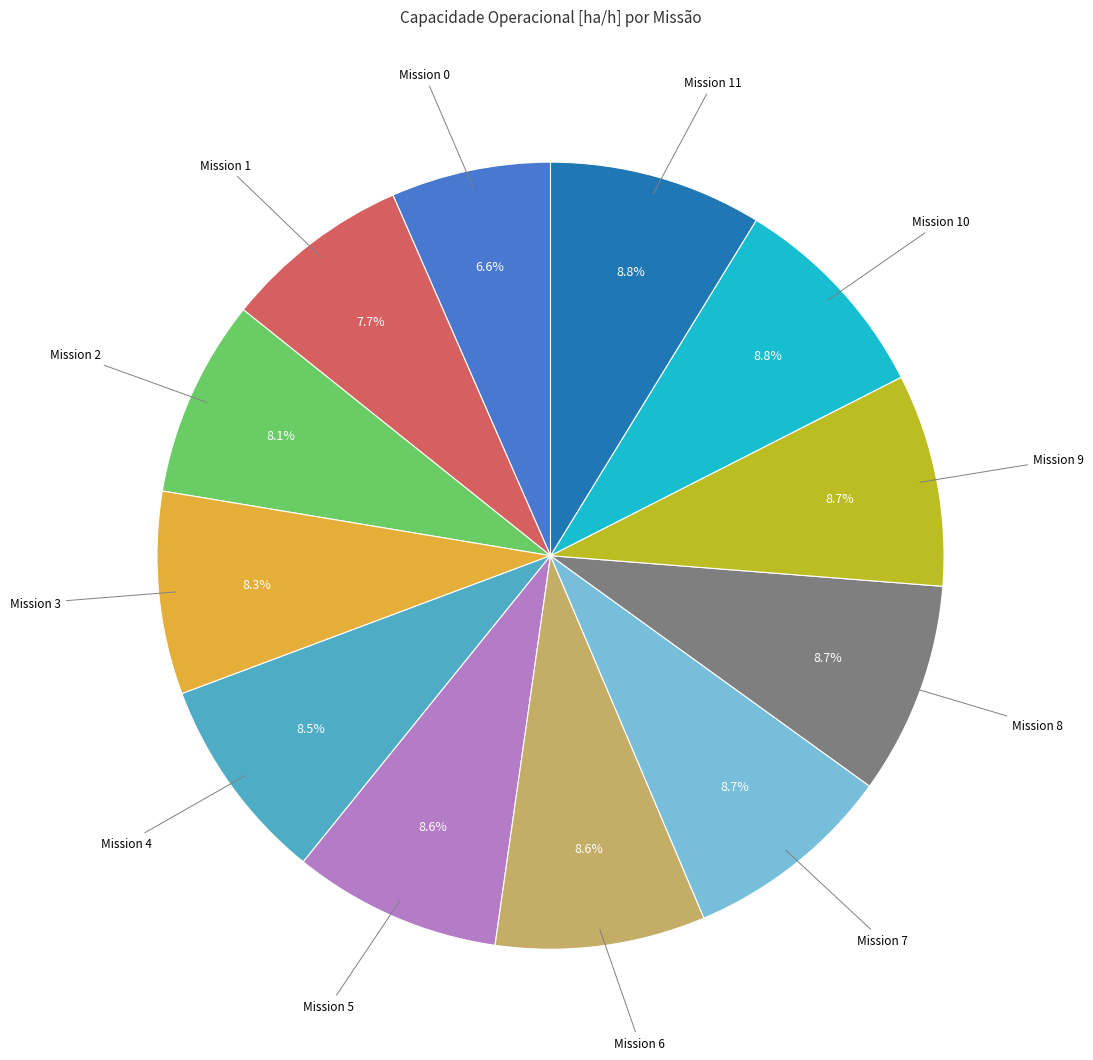

What portion of the pie excludes Mission 3?

91.7%